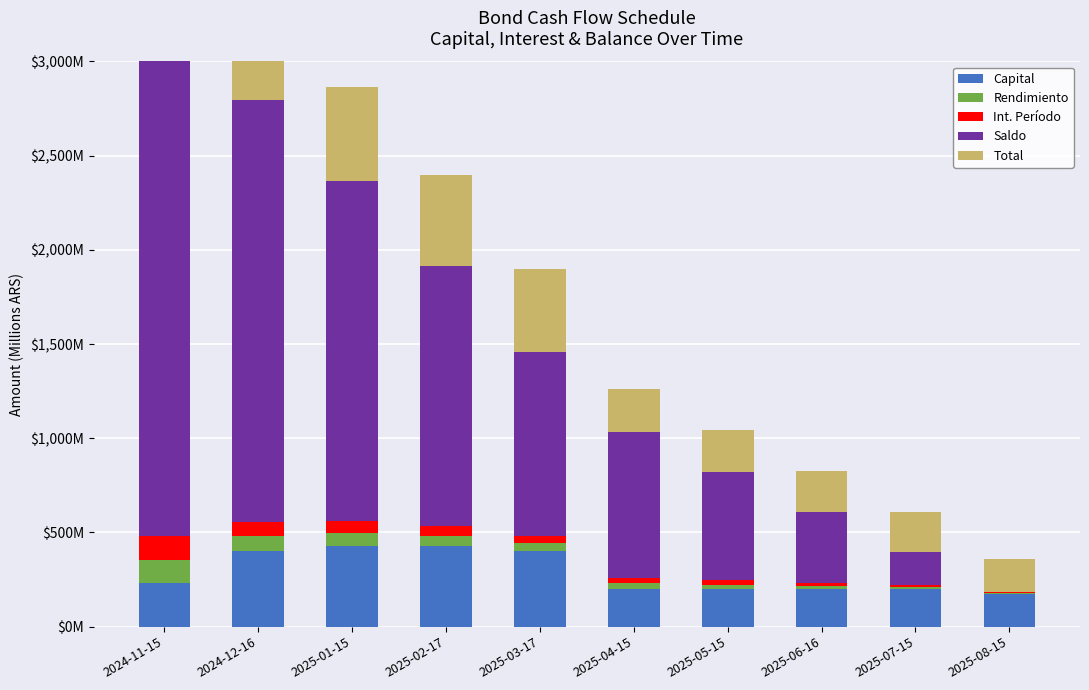

At which label does Int. Período reach its minimum?

2025-08-15